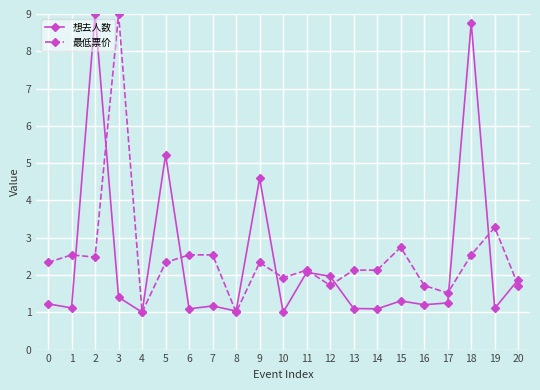

What is the greatest value displayed?

9.0